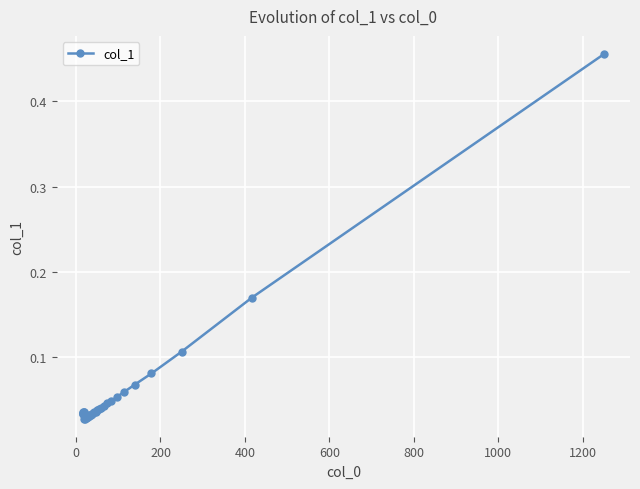

How many data points does each series have?

40